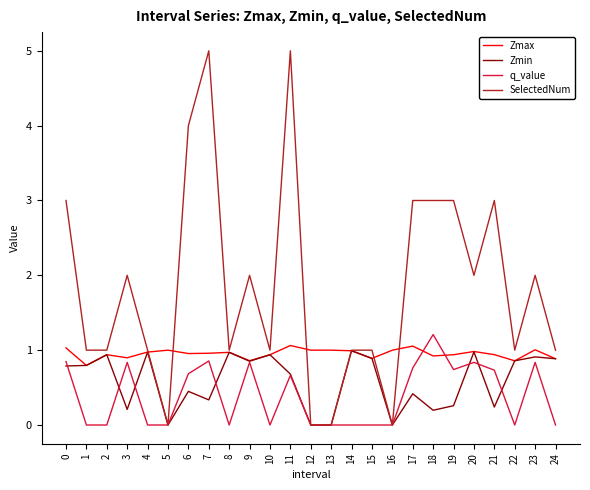

What is the total value across all series at 9?

4.5